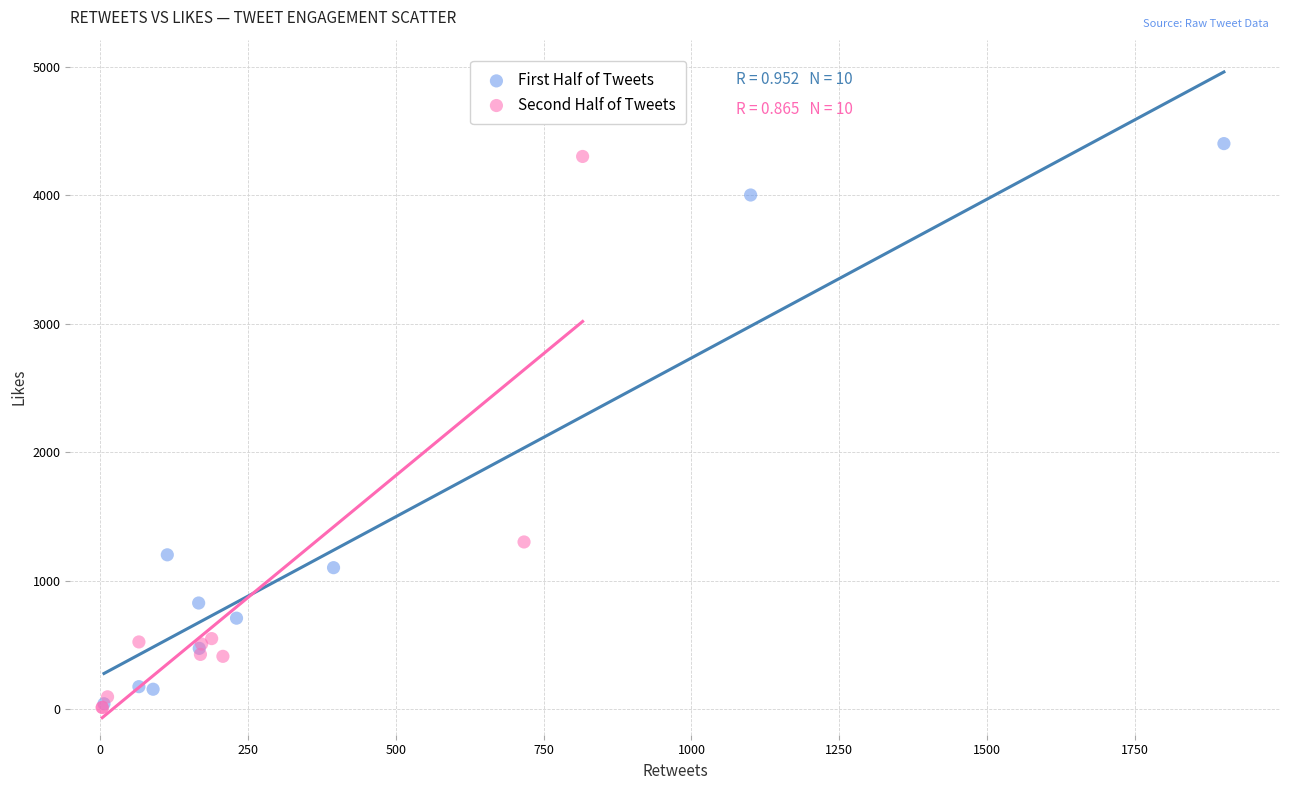

Which series has the largest Y range (max minus min)?

First Half of Tweets